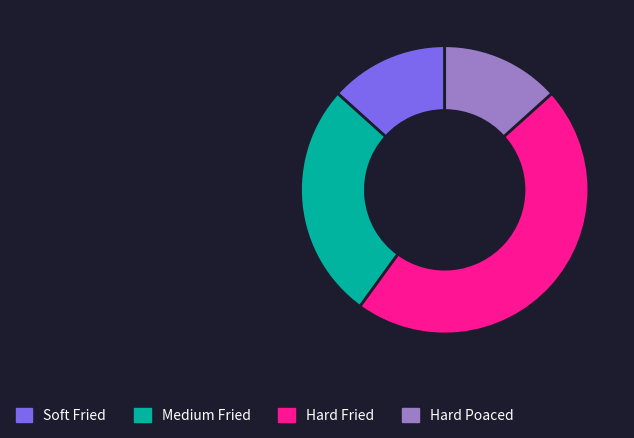

Does any single category account for the majority?

No